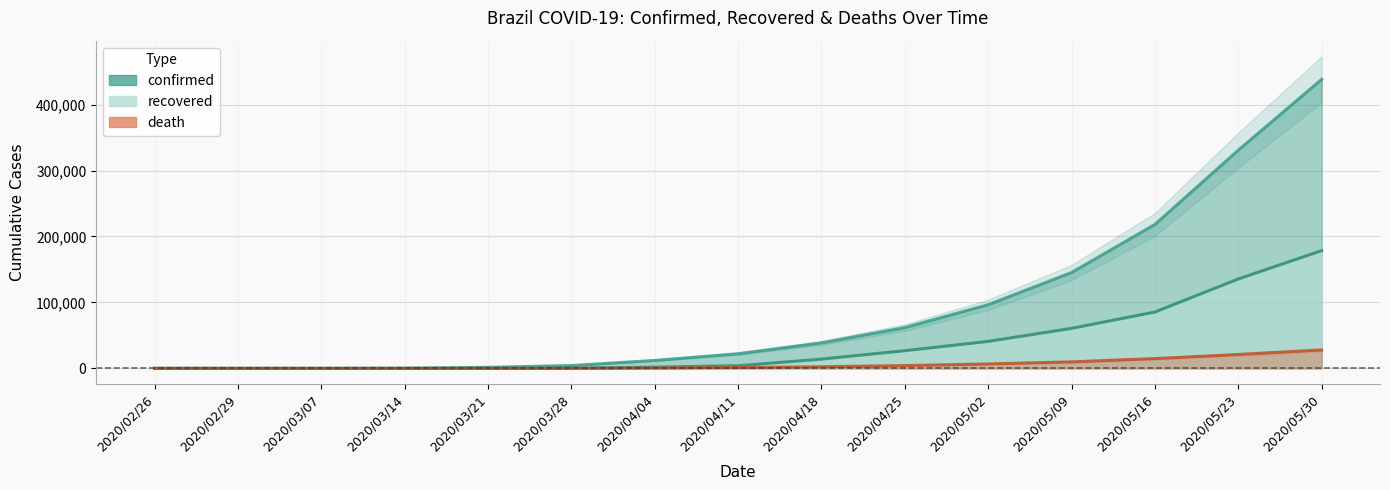

Does the chart have visible grid lines?

Yes